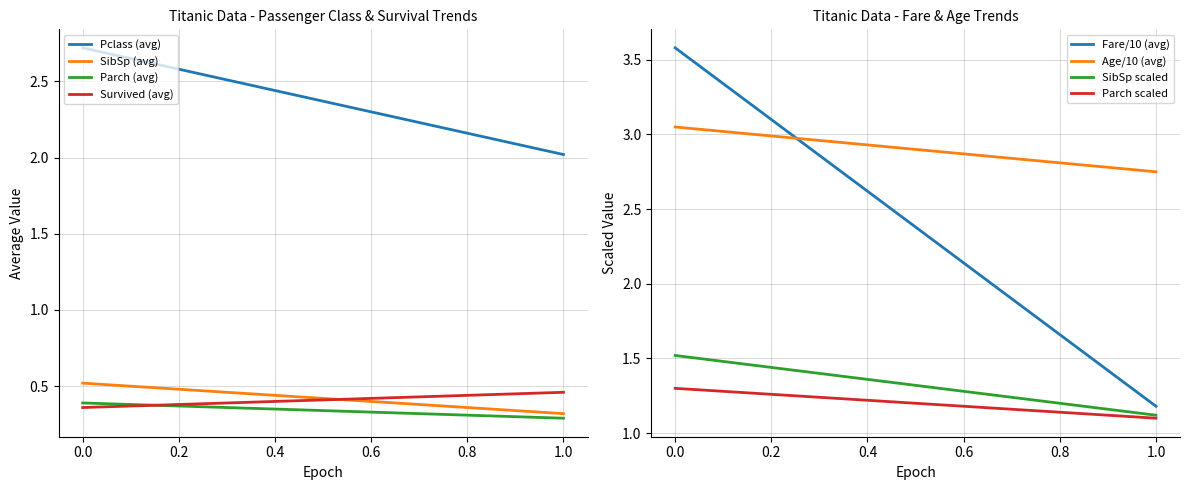

True or false: Pclass (avg) and Parch (avg) cross at least once.

False